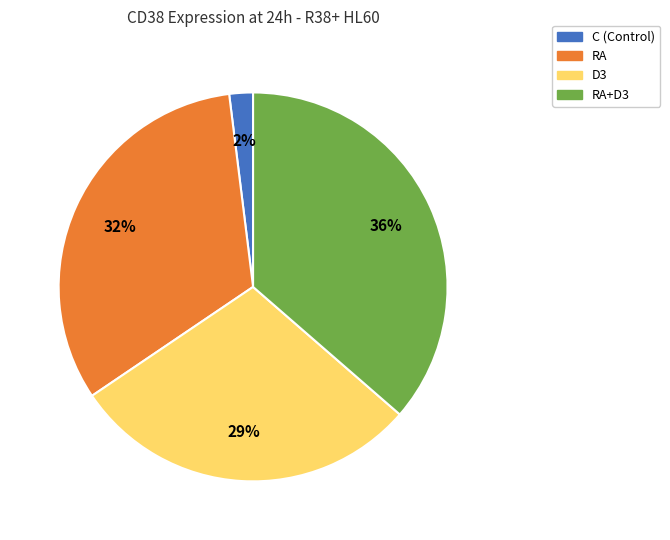

Is there a majority slice in this chart?

No